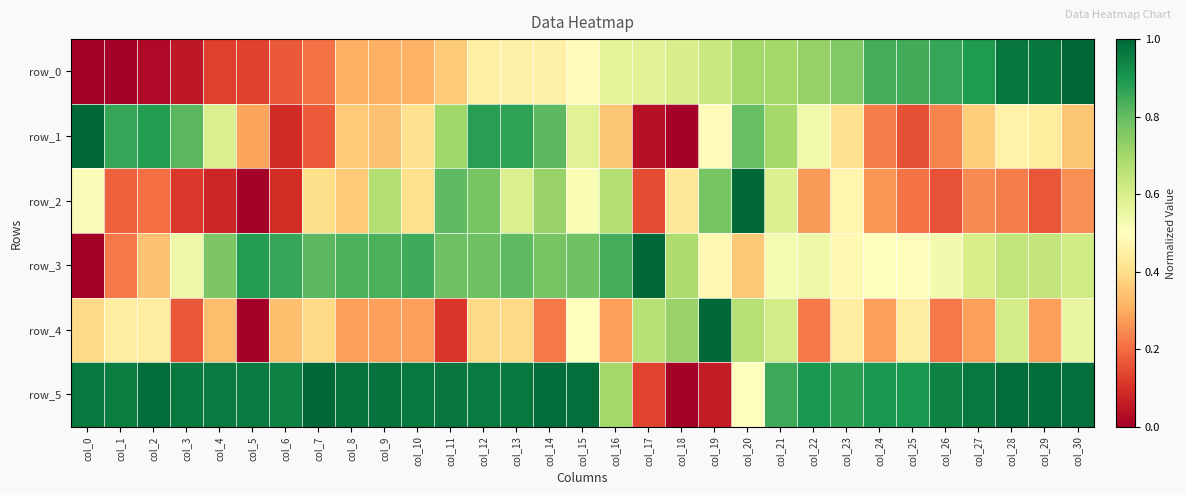

How many distinct data groups are displayed?

6